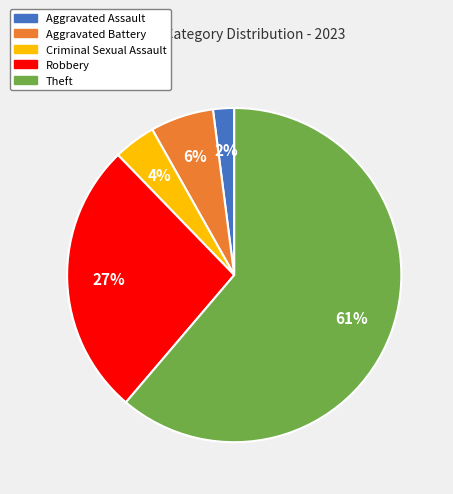

To the nearest percent, what is the difference between the largest and smallest slice percentages?

59%